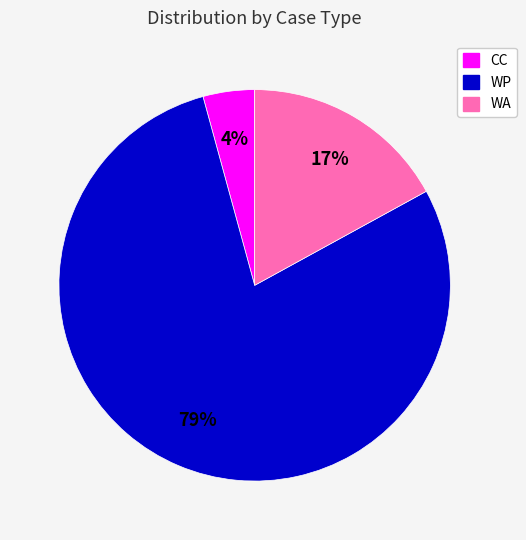

Approximately how many times larger is the value at WP compared to WA?

4.6